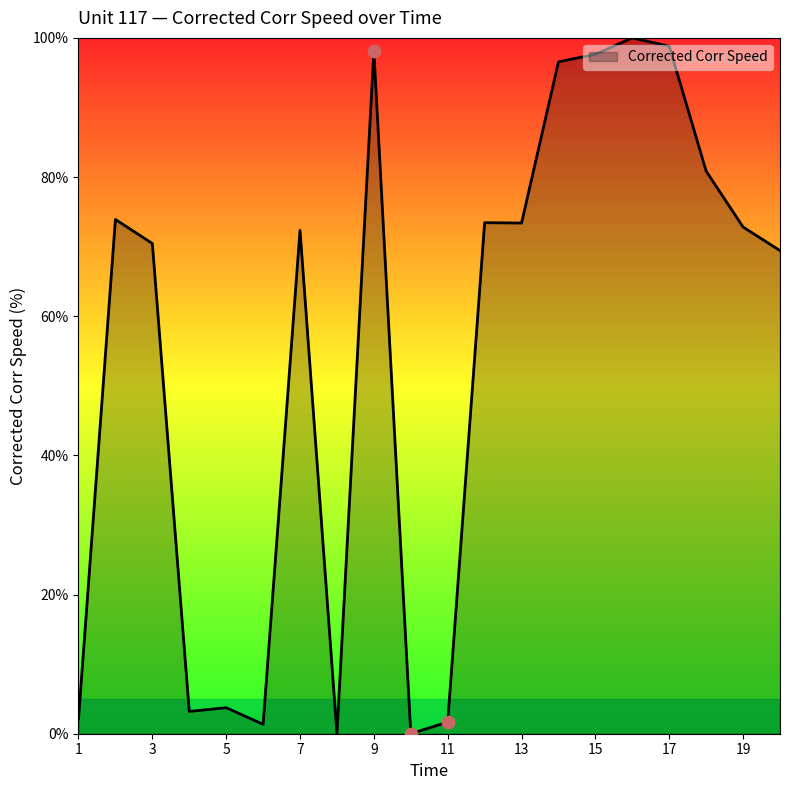

What is the difference between the maximum and minimum values?

100.0